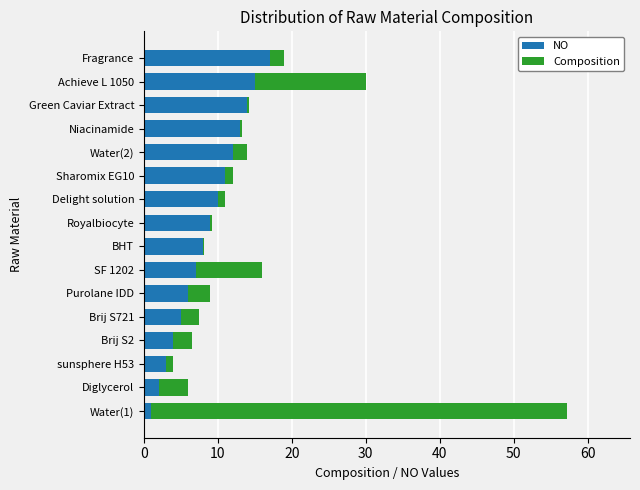

What is the sum of all NO values?

137.0